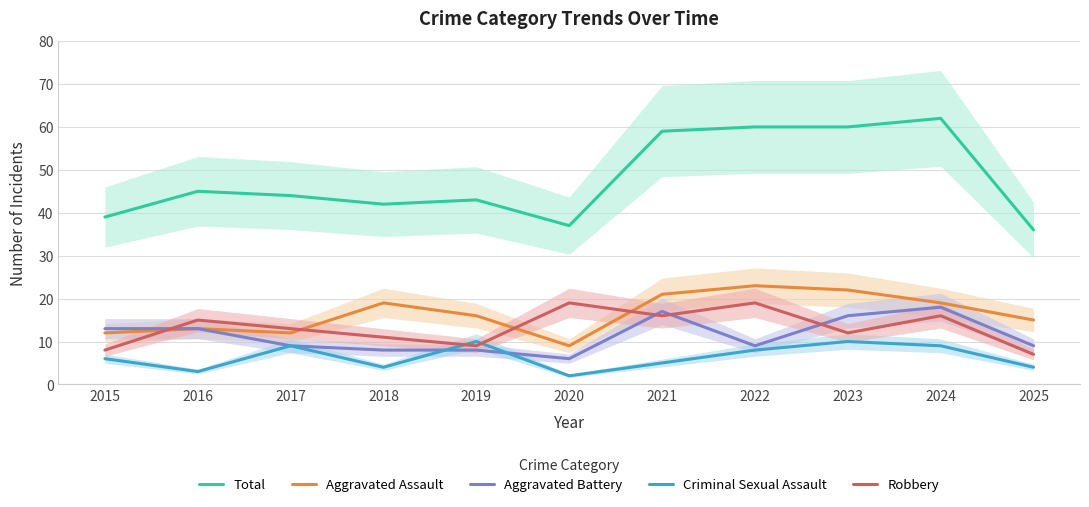

Which category has the highest value in the Criminal Sexual Assault series?

2019